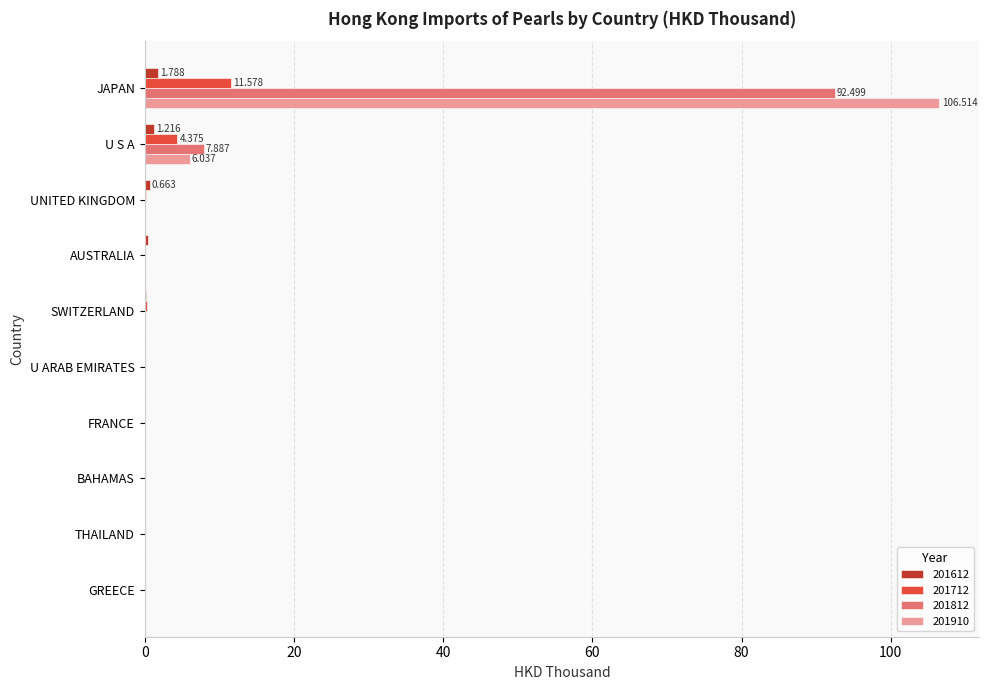

At which category does the chart reach its peak across all series?

JAPAN